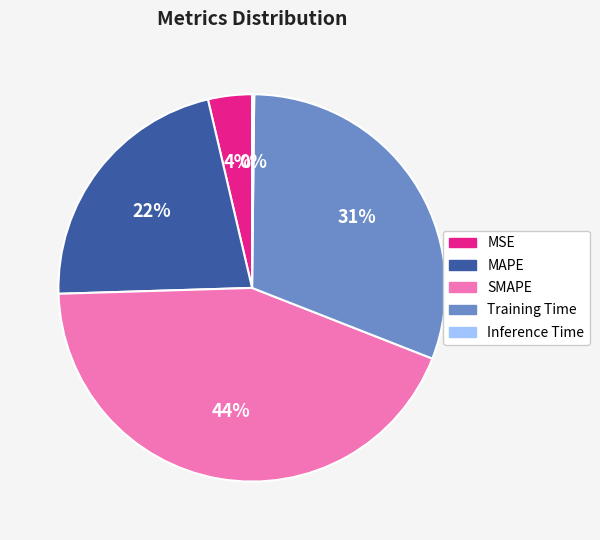

Is it true that Training Time is 19% of the pie?

False